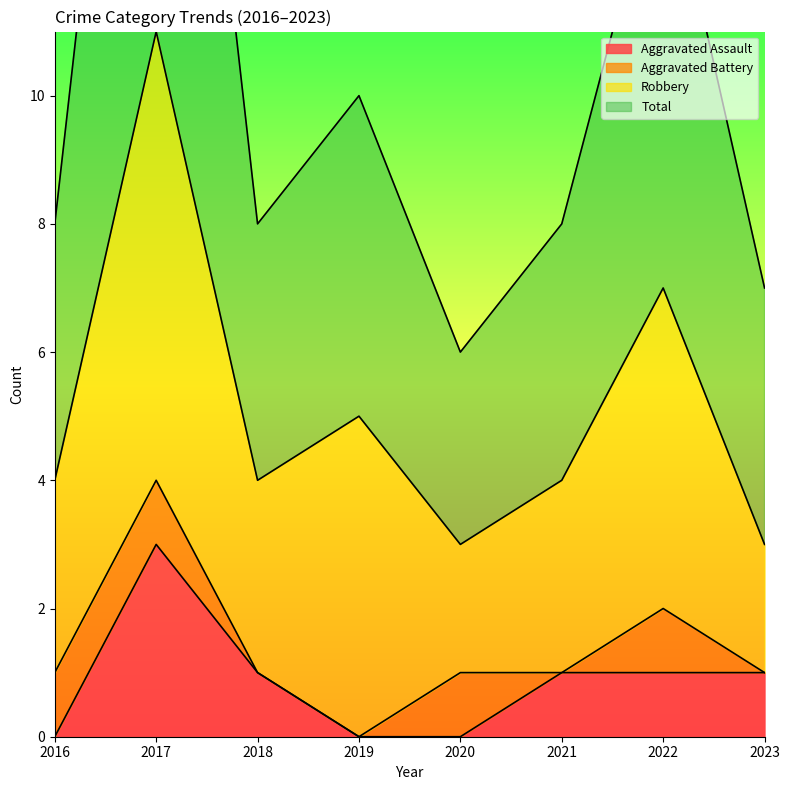

The value of Aggravated Assault at 2021 is 1. True or false?

True